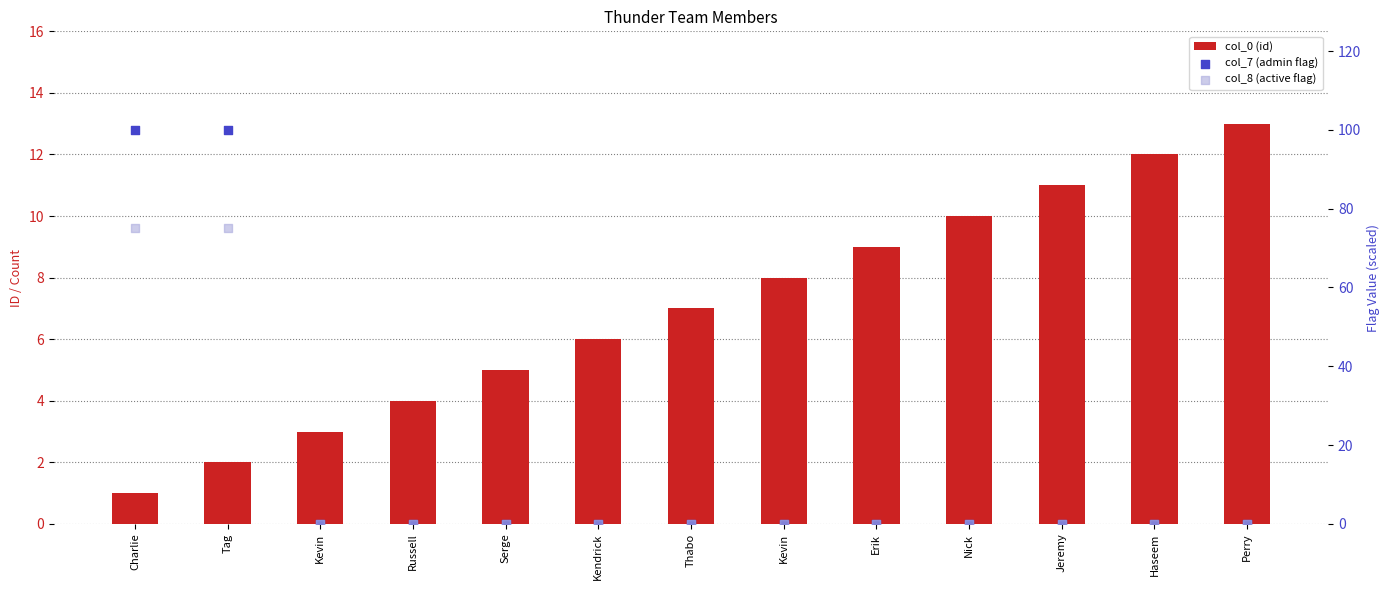

What are all the series names shown in the legend?

col_0 (id), col_7 (admin flag), col_8 (active flag)